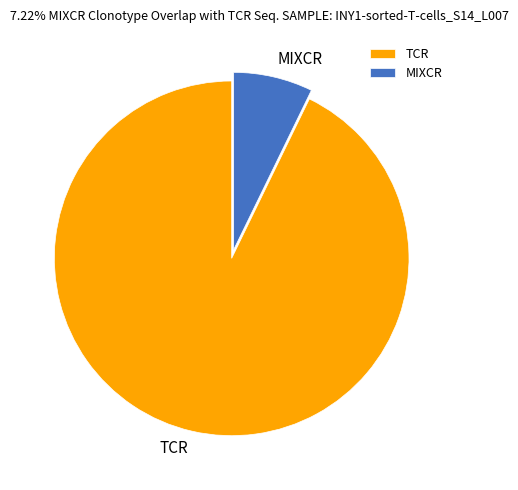

Count the number of slices in the pie.

2